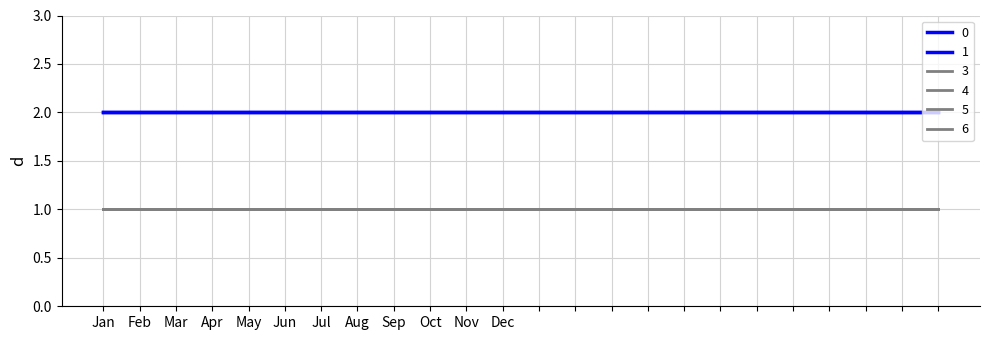

What is the minimum value for 3?

1